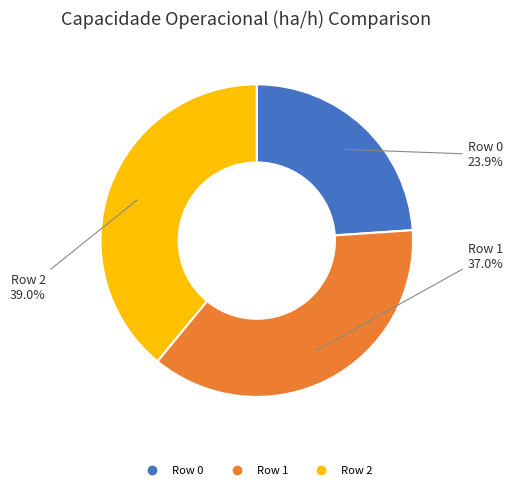

Is it true that Row 1 is 43% of the pie?

False